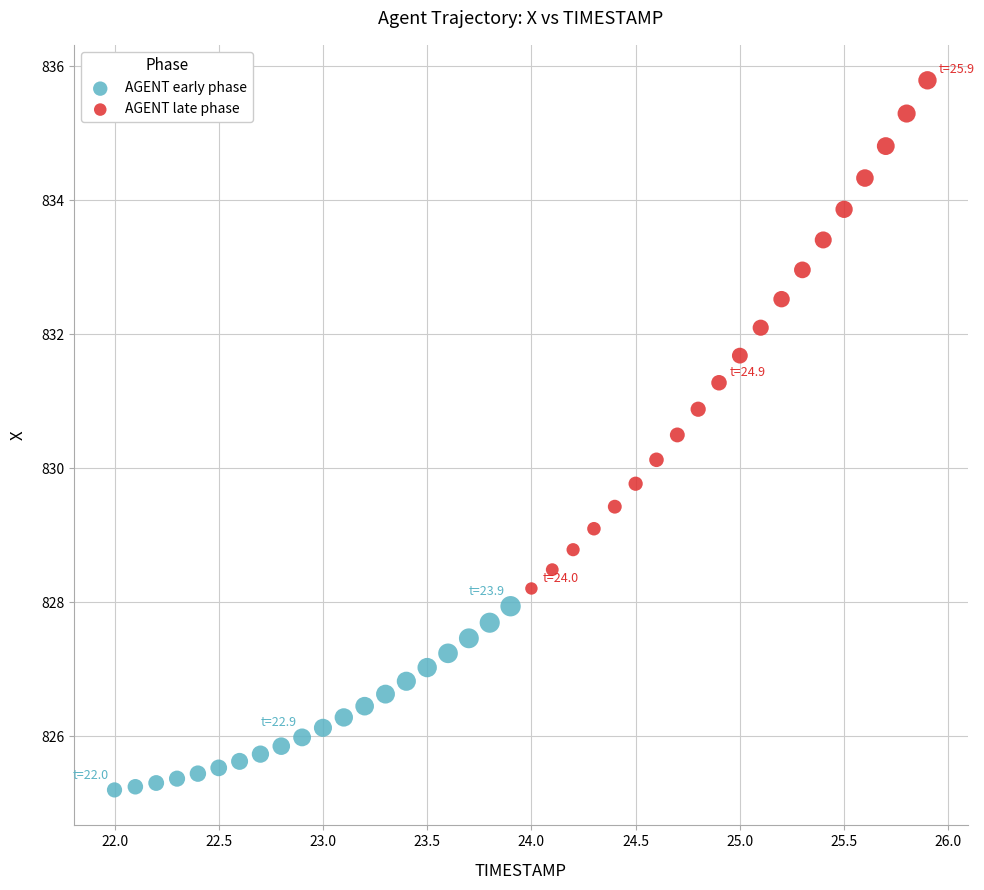

Which series reaches the maximum Y coordinate?

AGENT late phase